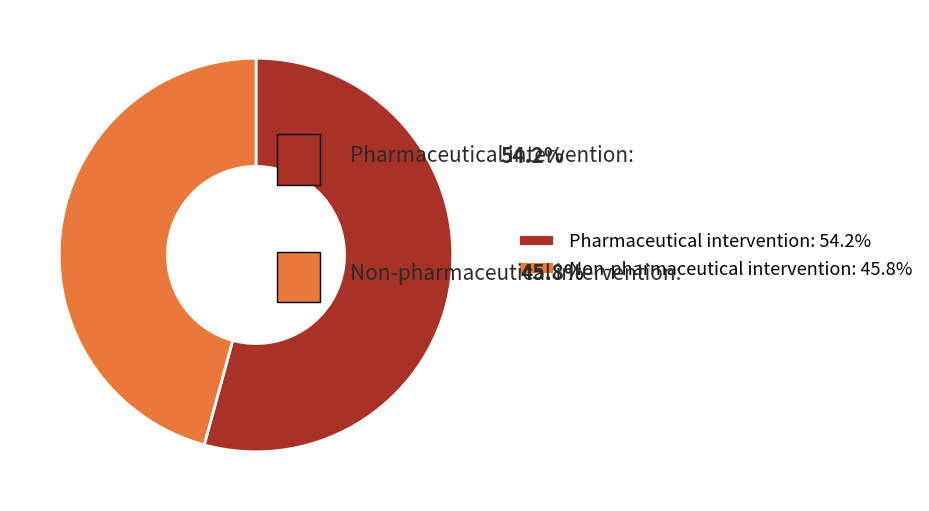

Between Non-pharmaceutical intervention and Pharmaceutical intervention, which is larger?

Pharmaceutical intervention